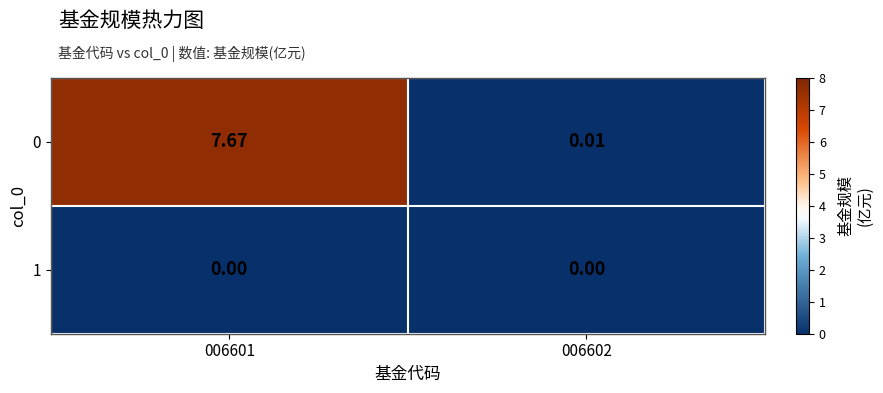

At which category is the sum across all series the highest?

006601